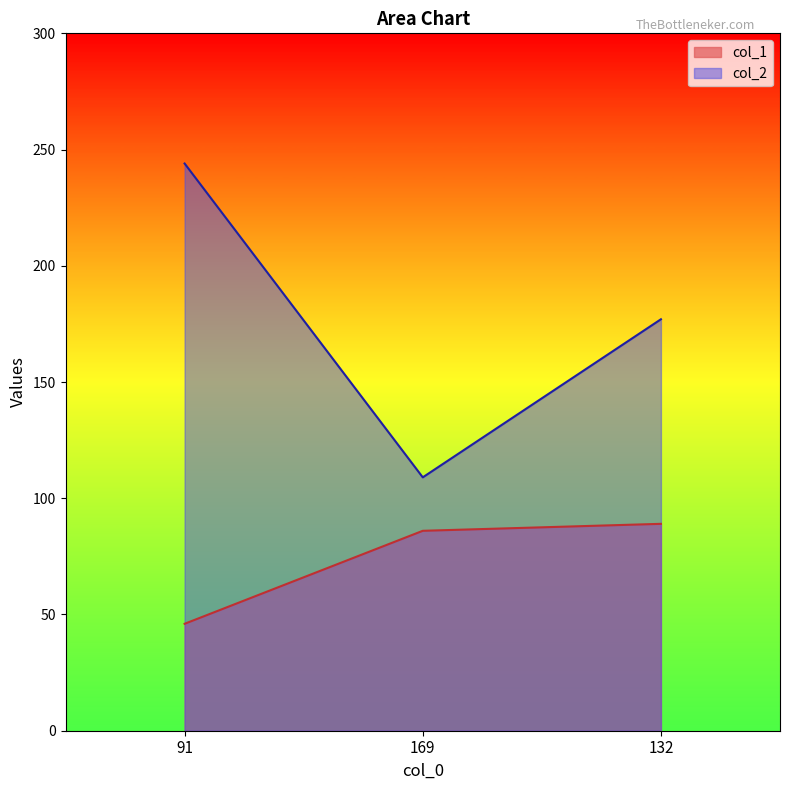

How many values in the col_1 series are below 86?

1